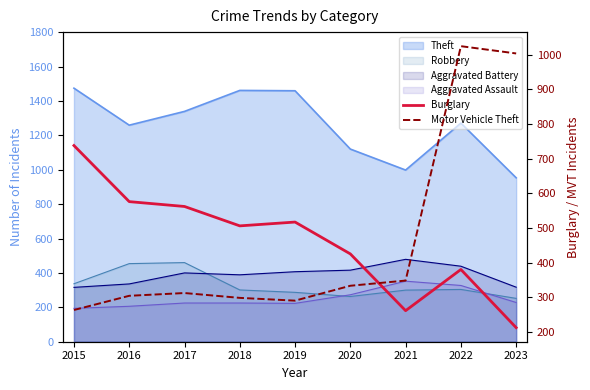

At which category does Motor Vehicle Theft reach its first local valley?

2019